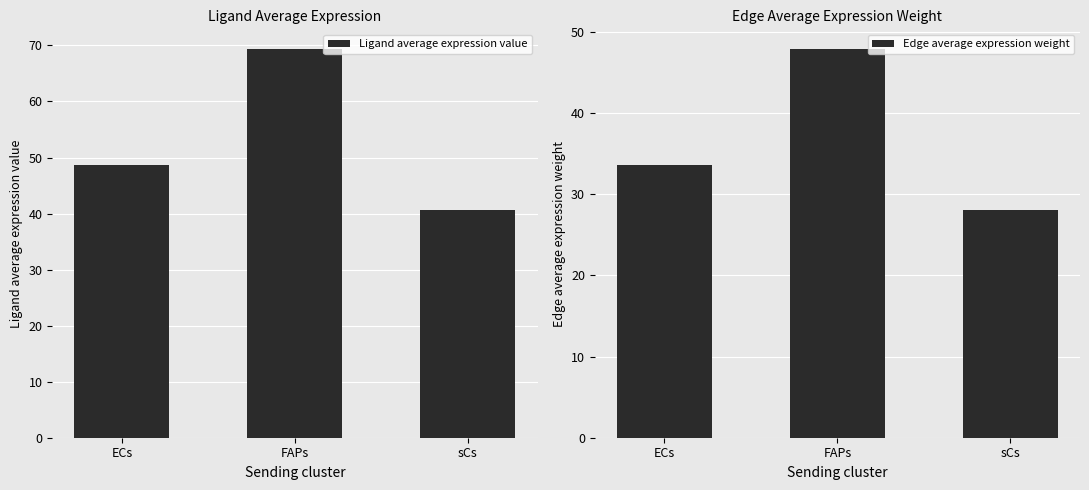

What is the highest value of the Ligand average expression value series?

69.4